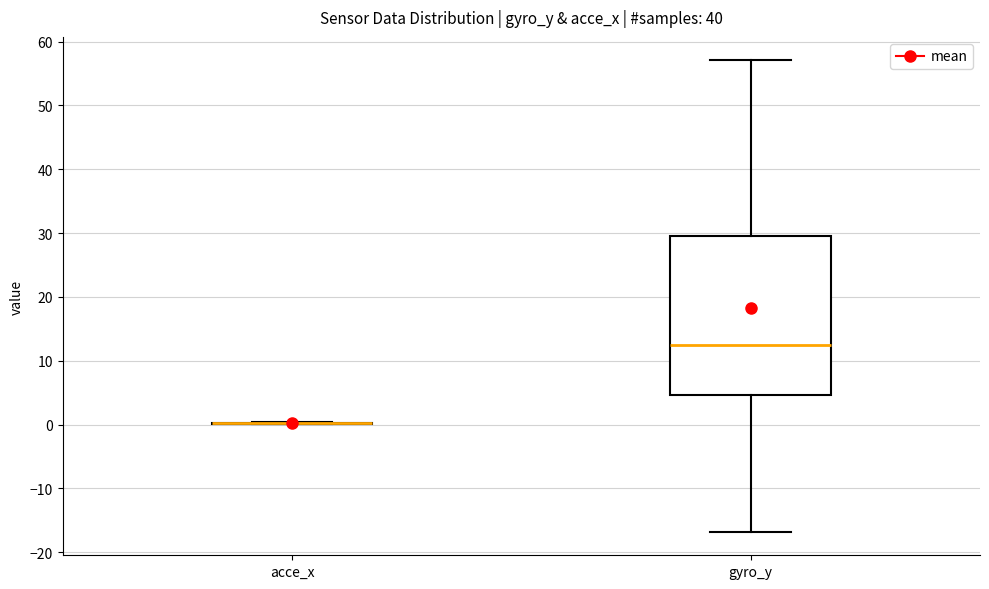

Where does the lower whisker of the box for gyro_y end on the y-axis? The values are not printed on the chart, so give them approximately, as read against the axis.

-17